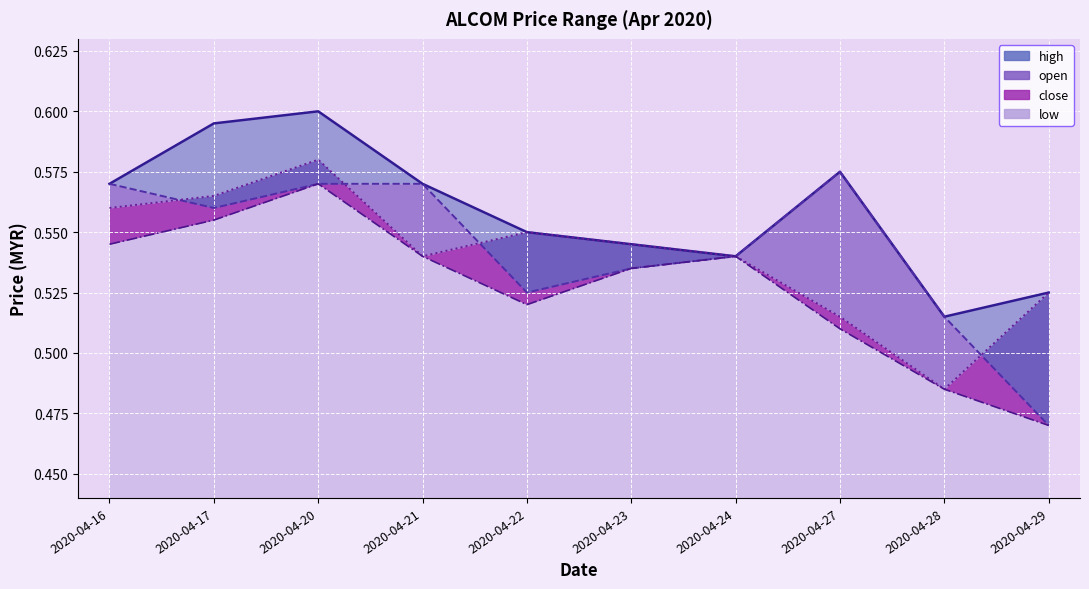

In high_line, how many points are lower than both neighbors (excluding endpoints)?

2